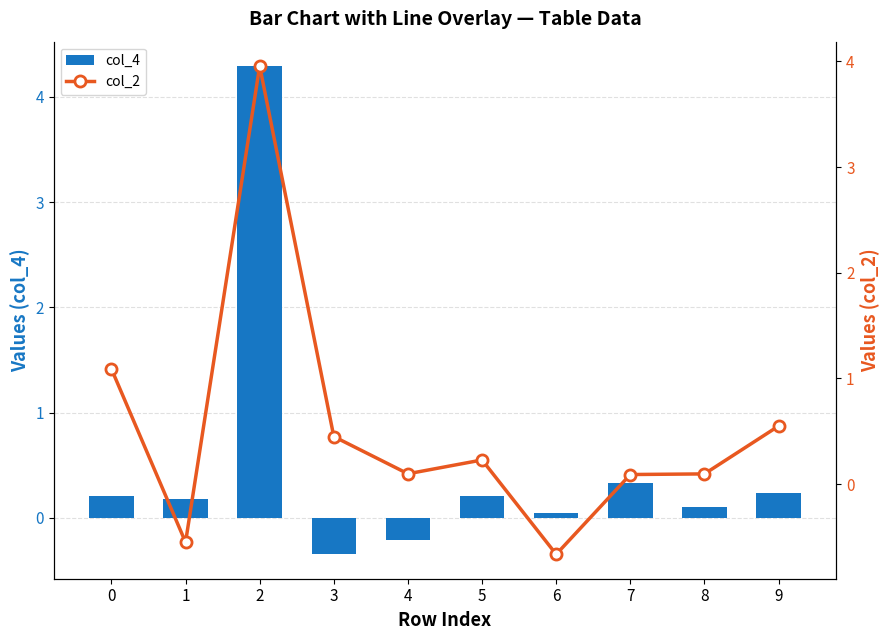

What is the sum of all col_2 values?

5.3